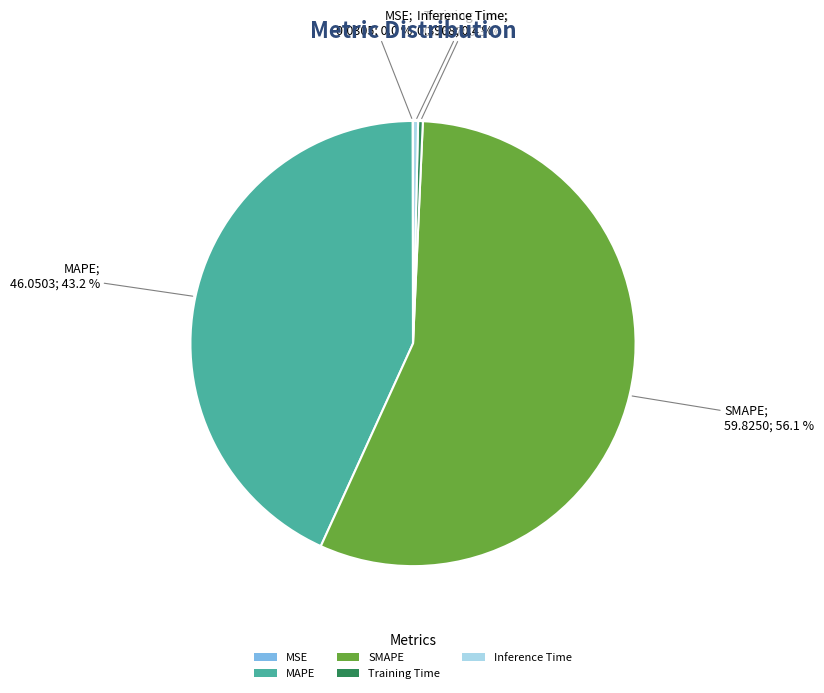

To the nearest percent, what percentage of the pie is MAPE?

43%